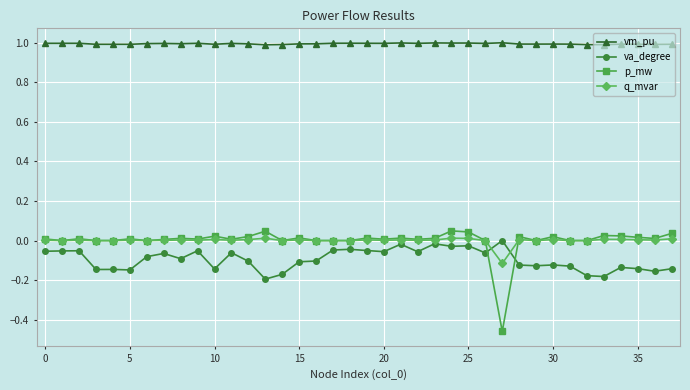

Which series has the largest range (max minus min)?

p_mw